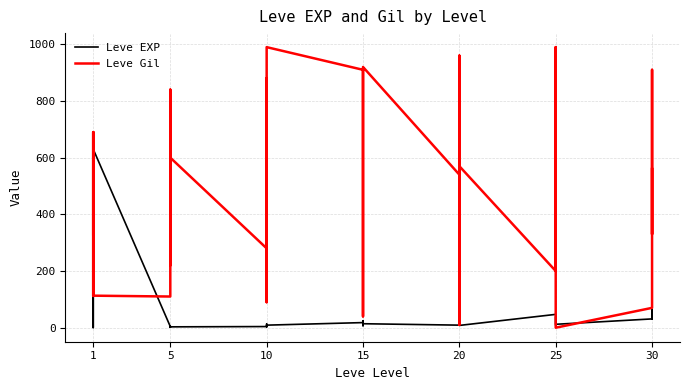

How many intersections are there between Leve EXP and Leve Gil?

8